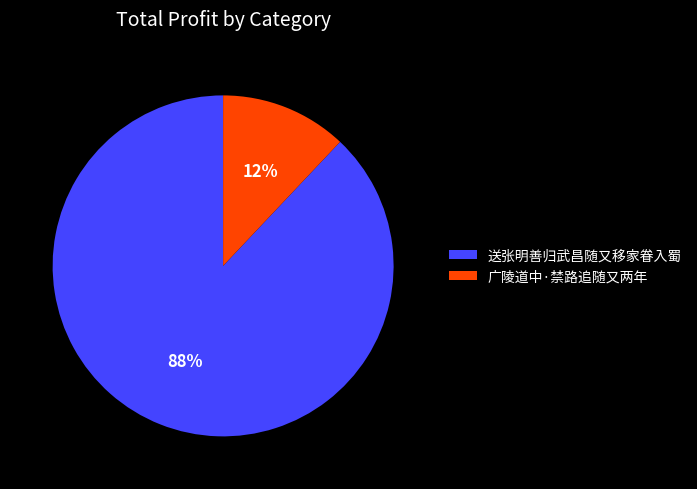

How many segments does this pie chart have?

2